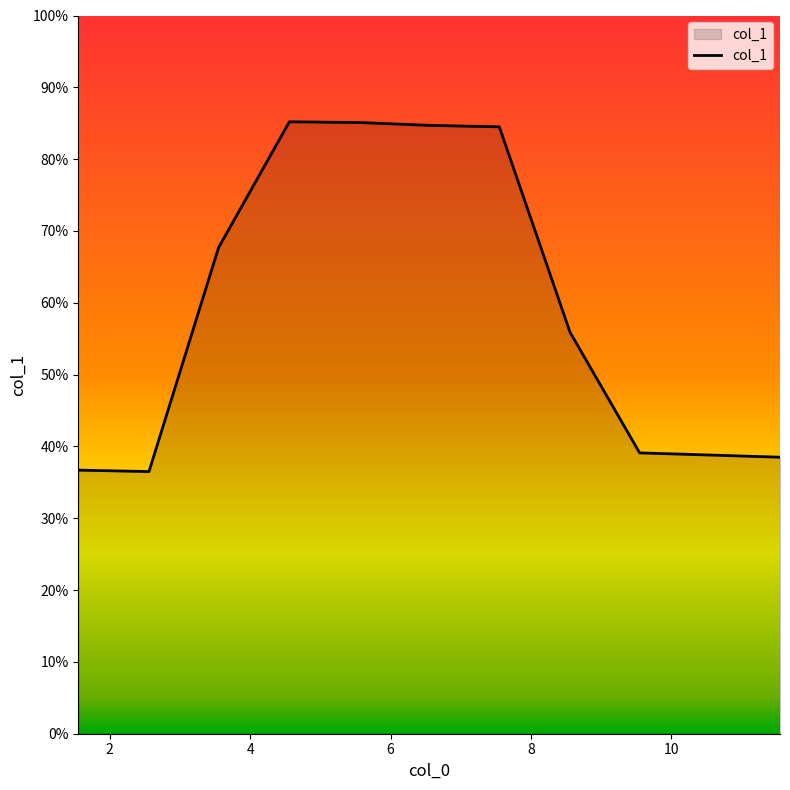

What is the smallest value displayed?

36.5